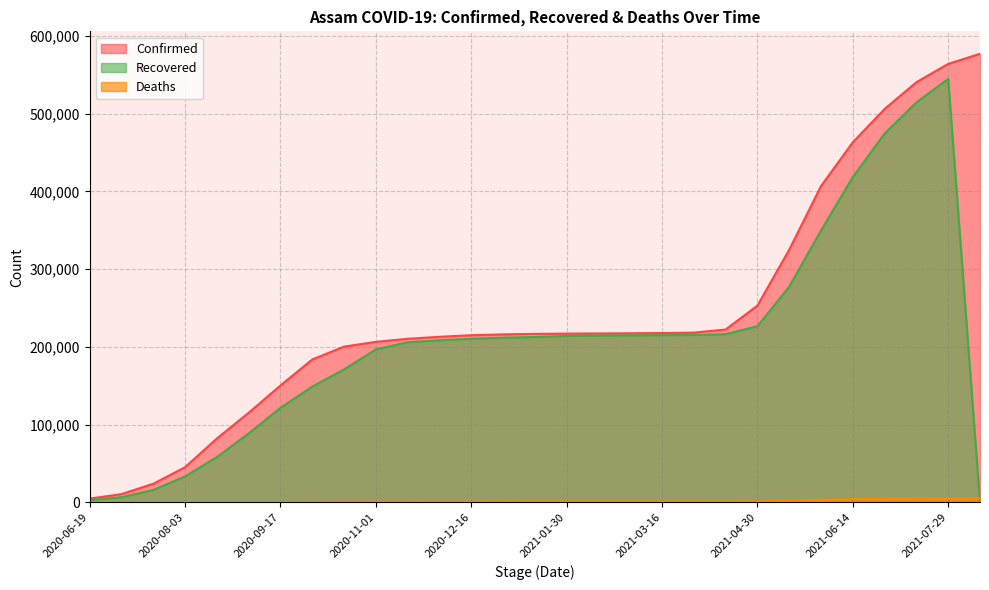

Rank the categories by Deaths value from highest to lowest.

2021-08-12, 2021-07-29, 2021-07-14, 2021-06-29, 2021-06-14, 2021-05-30, 2021-05-15, 2021-04-30, 2021-04-15, 2021-03-31, 2021-03-16, 2021-03-01, 2021-02-14, 2021-01-30, 2021-01-15, 2020-12-31, 2020-12-16, 2020-12-01, 2020-11-16, 2020-11-01, 2020-10-17, 2020-10-02, 2020-09-17, 2020-09-02, 2020-08-18, 2020-08-03, 2020-07-19, 2020-07-04, 2020-06-19